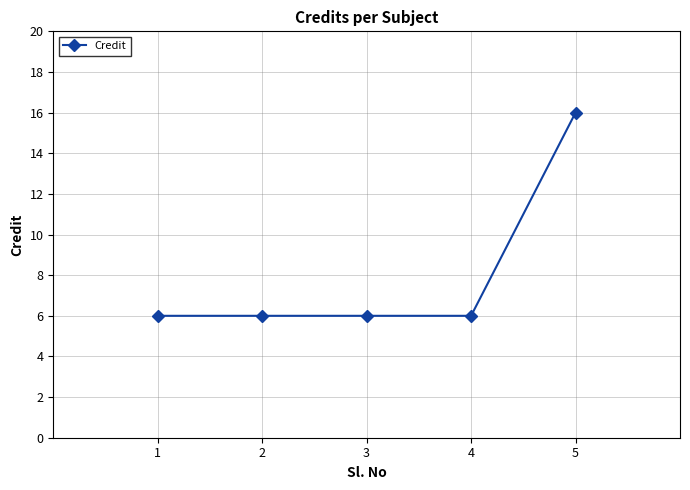

Which has a higher value, 1 or 5?

5